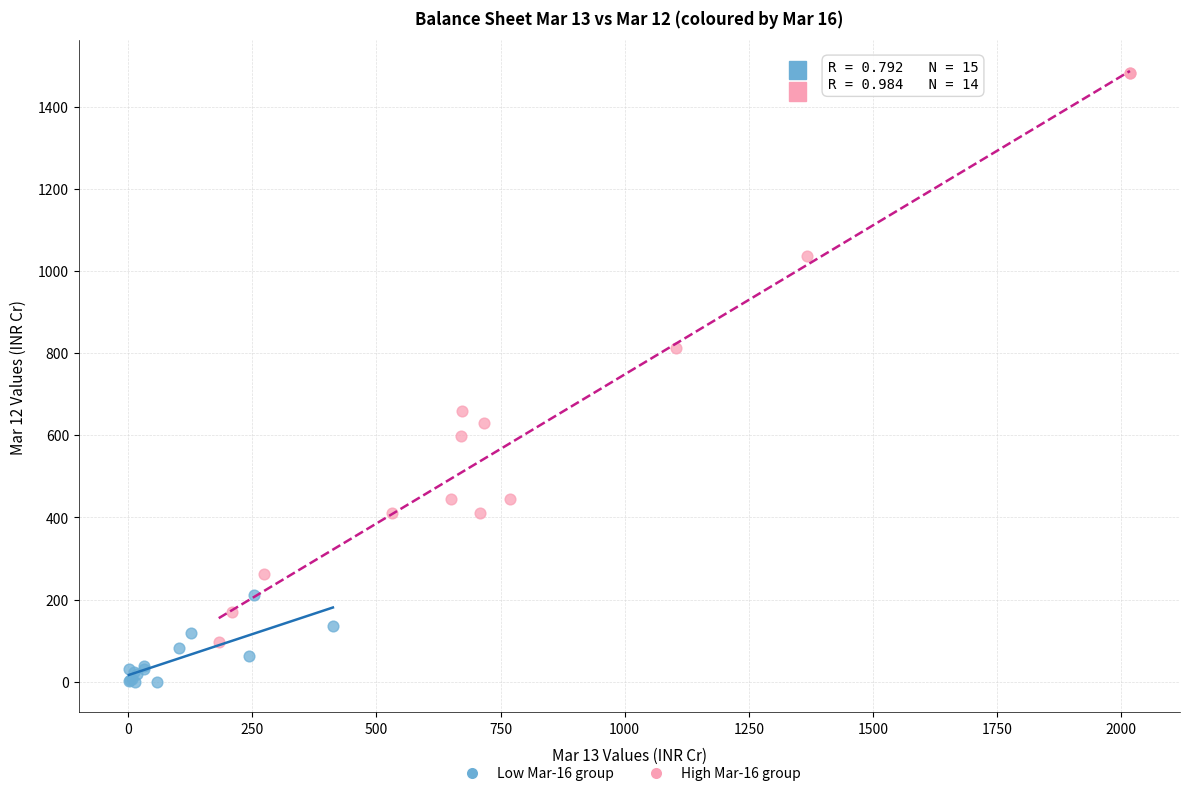

Which series has the largest Y range (max minus min)?

High Mar-16 group